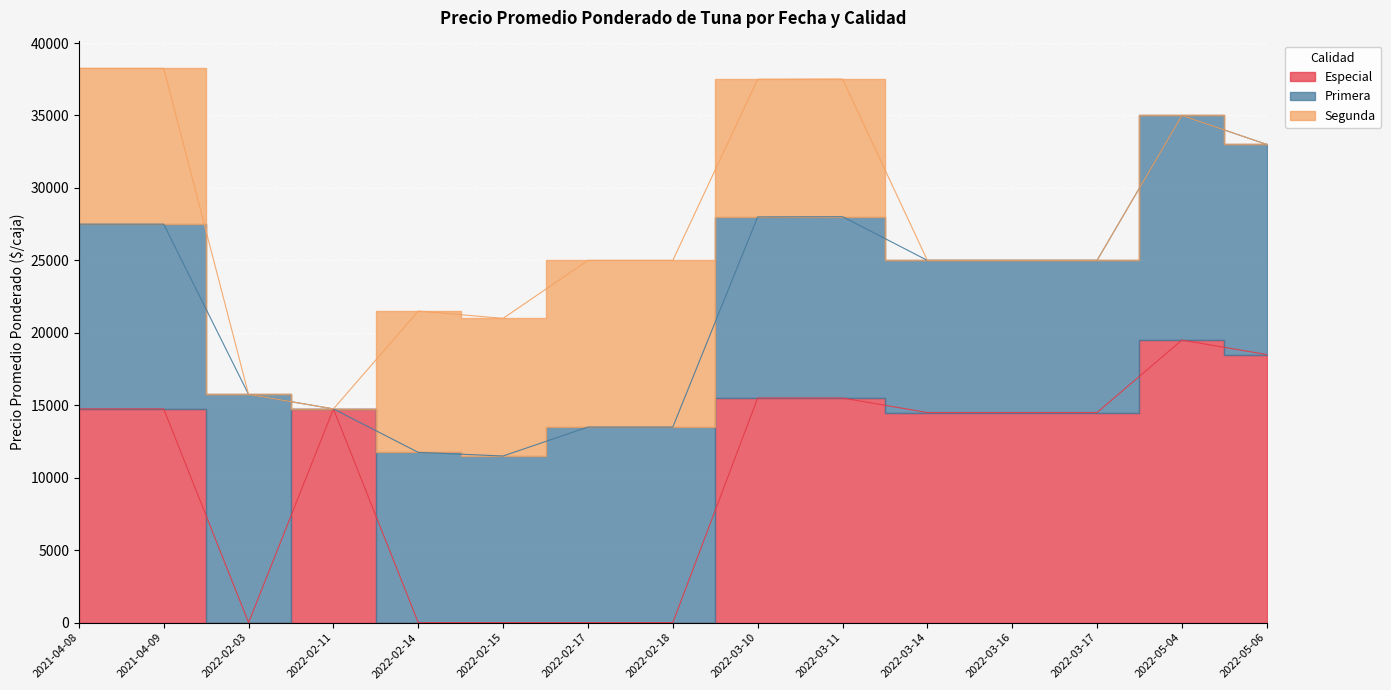

At which label does Especial first exceed 14500?

2021-04-08